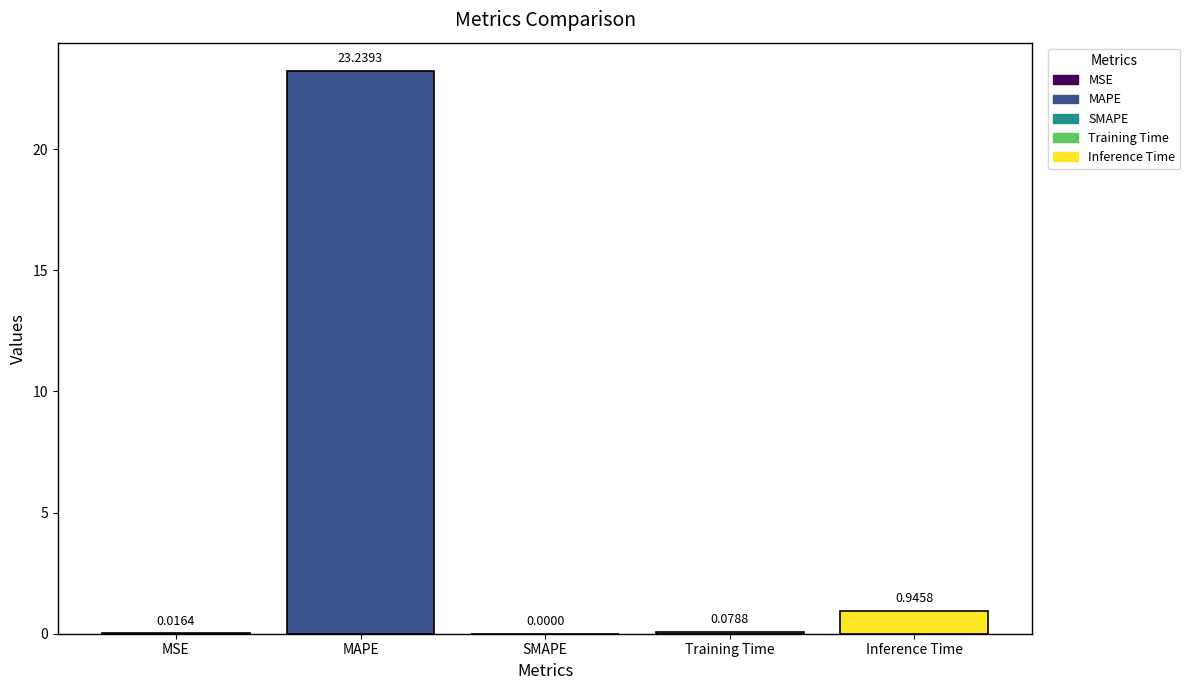

What is the average value?

4.9